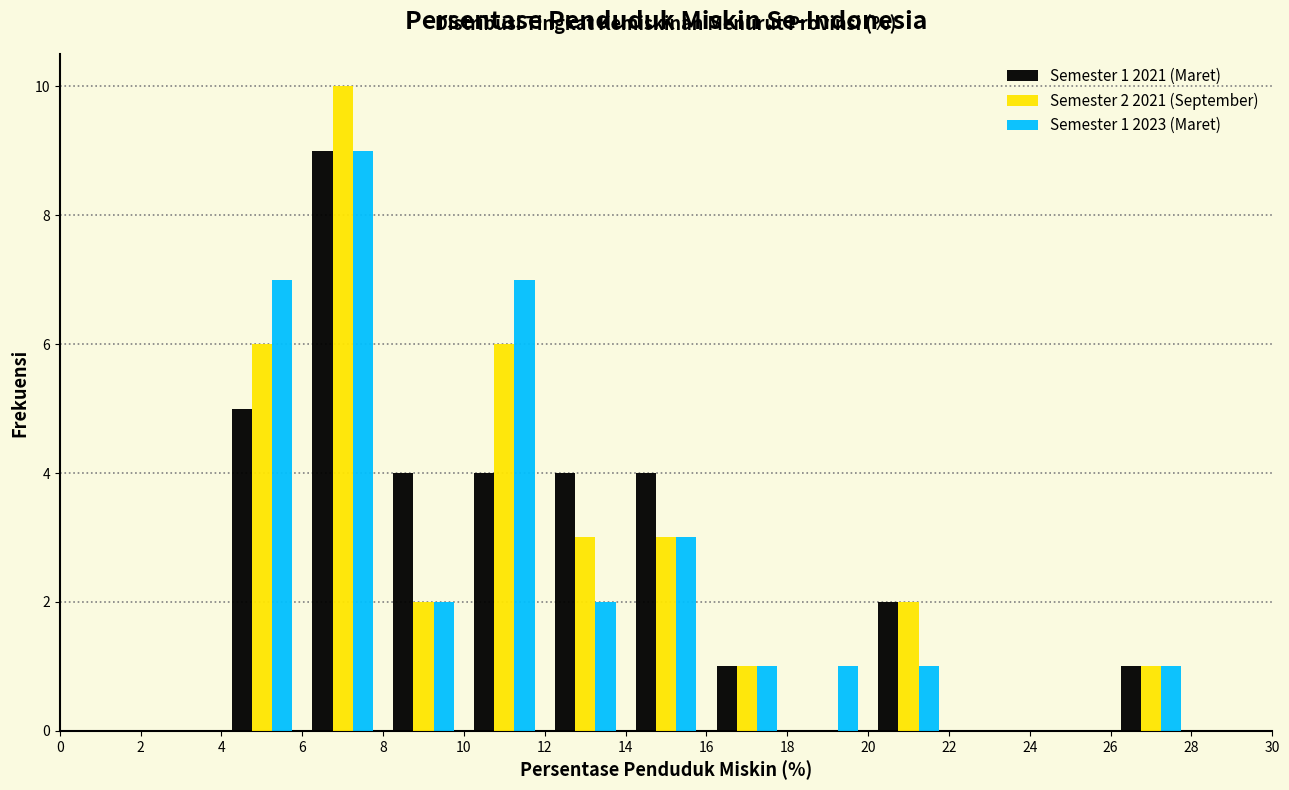

In the Semester 1 2021 (Maret) series, which range on the x-axis has the tallest bar?

6 to 8